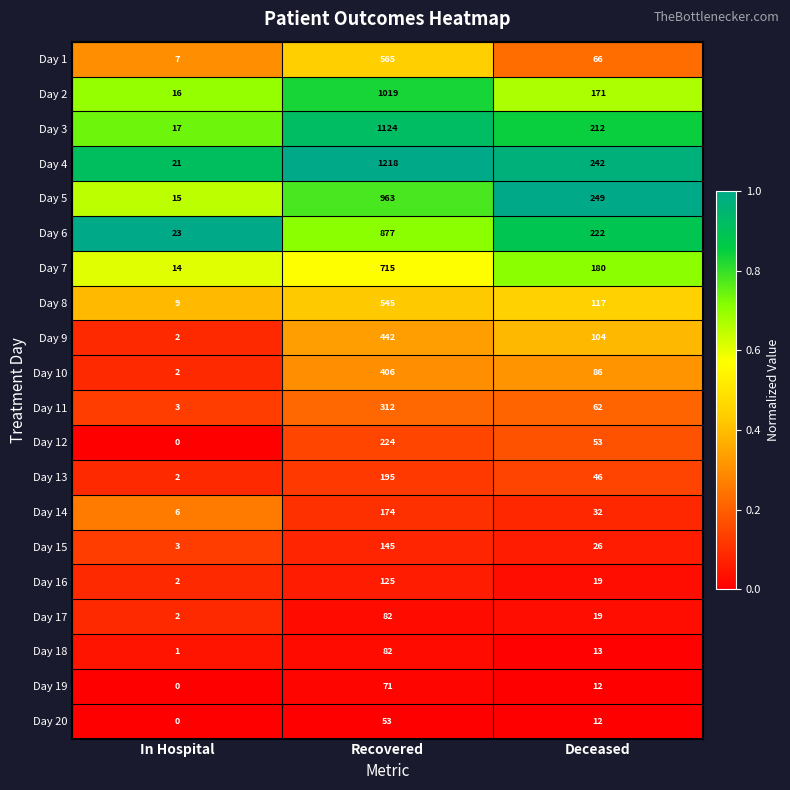

Where does the Day 19 series first go above 12?

Recovered